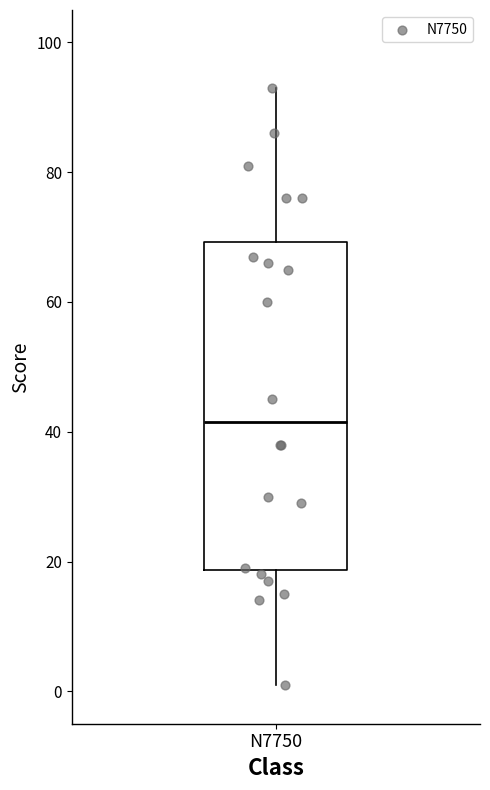

Transcribe this box plot: give where the median line is, the range the box spans, and where the two whiskers end, as read against the y-axis. The values are not printed on the chart, so give them approximately, as read against the axis.

median 42, box 18 to 70, whiskers 2 to 94